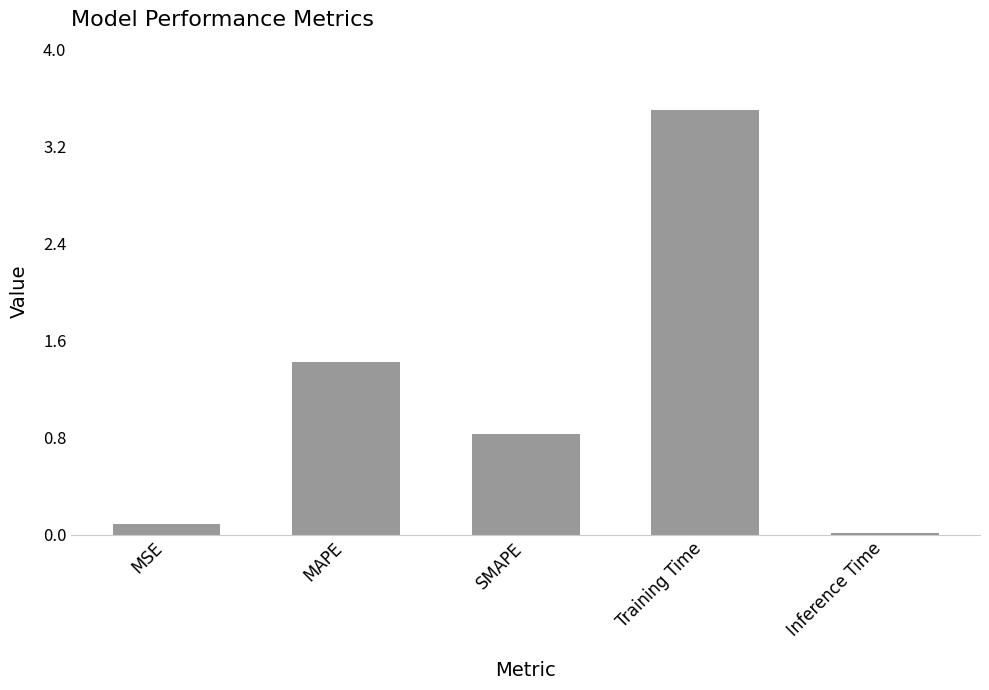

What position from the left is MAPE?

2